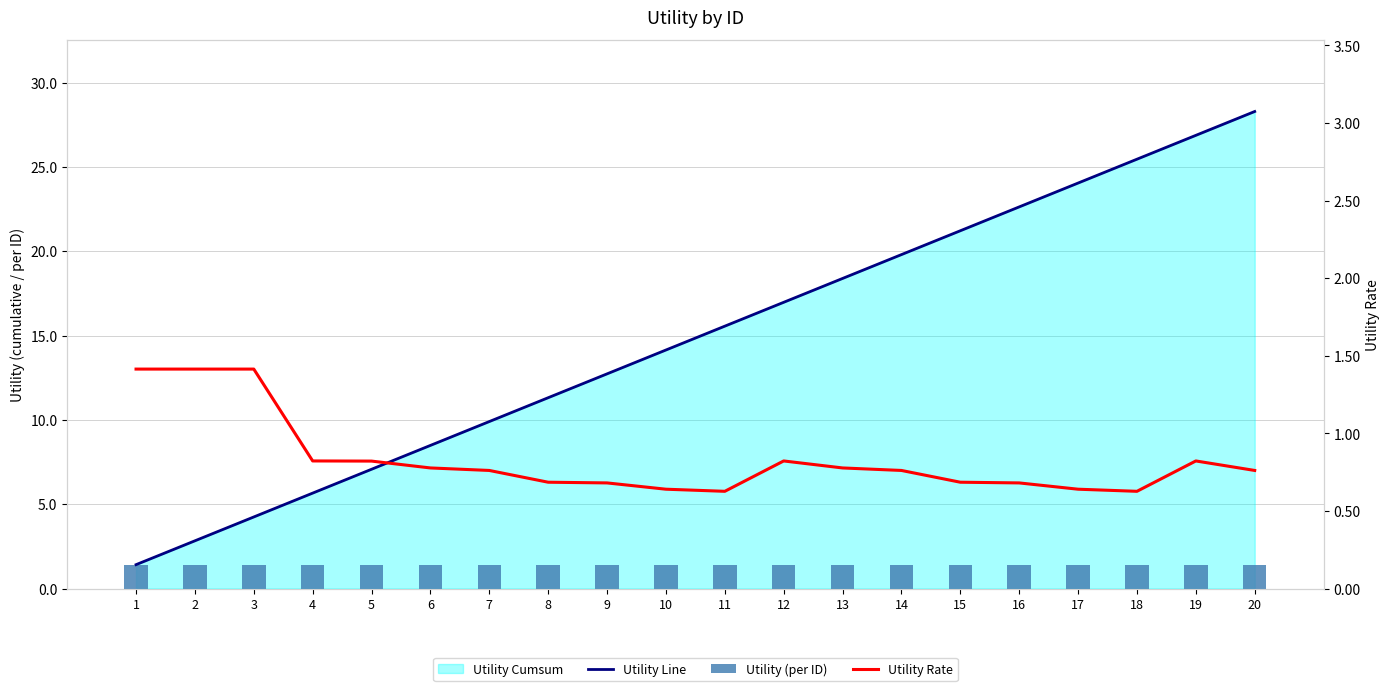

What is the spread (max minus min) of values at 12?

16.1